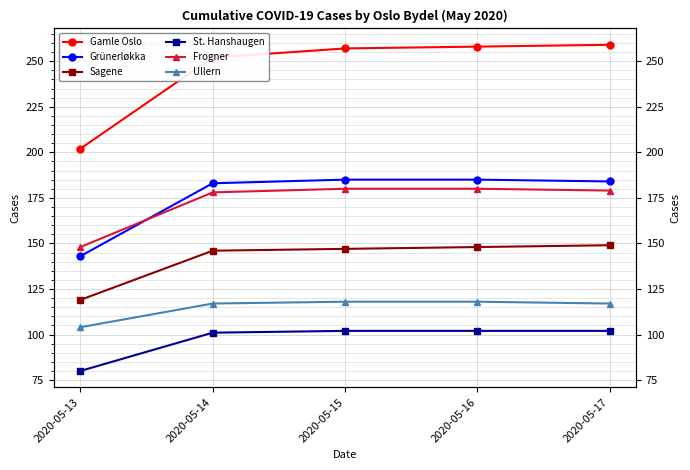

Where does the Frogner series first go above 179?

2020-05-15